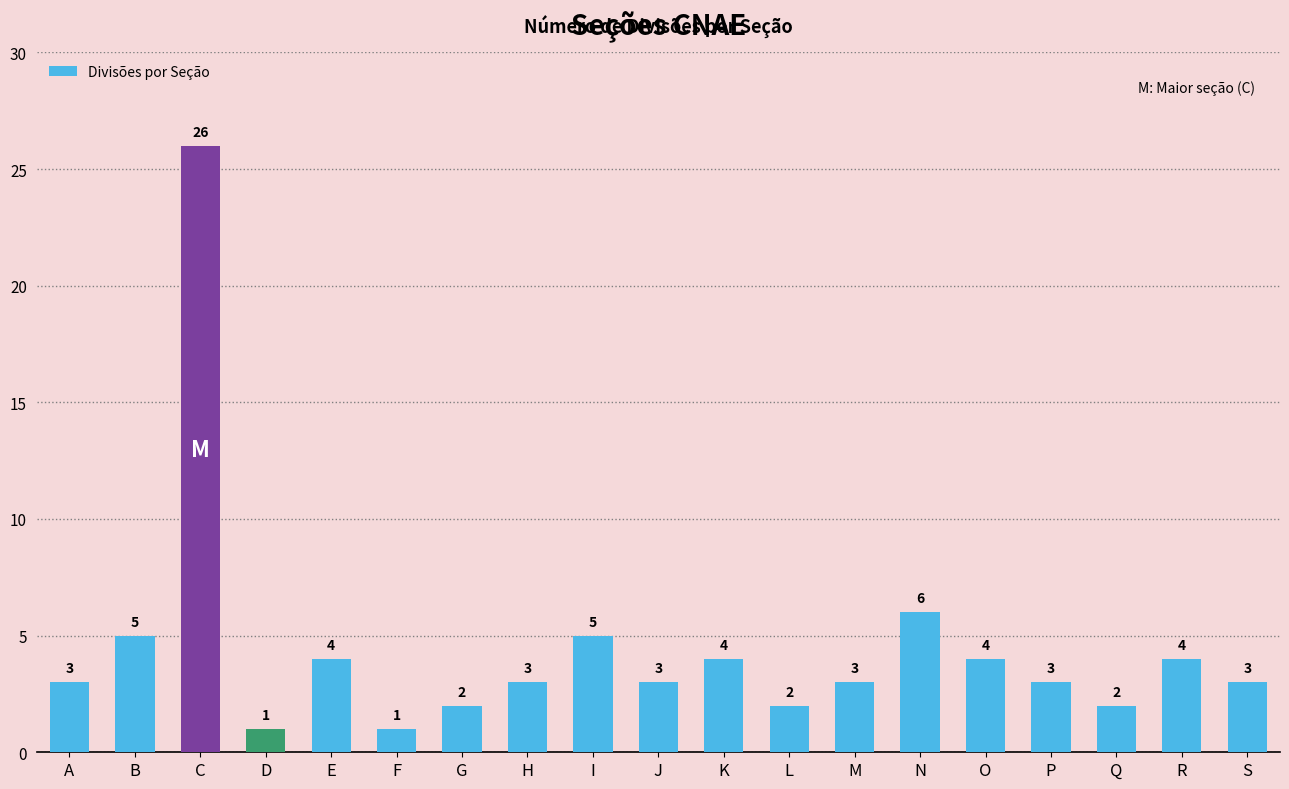

Reading left to right, list all the values displayed in this chart.

A=3	B=5	C=26	D=1	E=4	F=1	G=2	H=3	I=5	J=3	K=4	L=2	M=3	N=6	O=4	P=3	Q=2	R=4	S=3